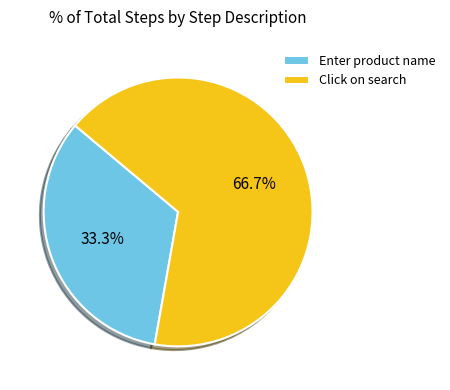

Is Click on search the majority of the pie?

Yes